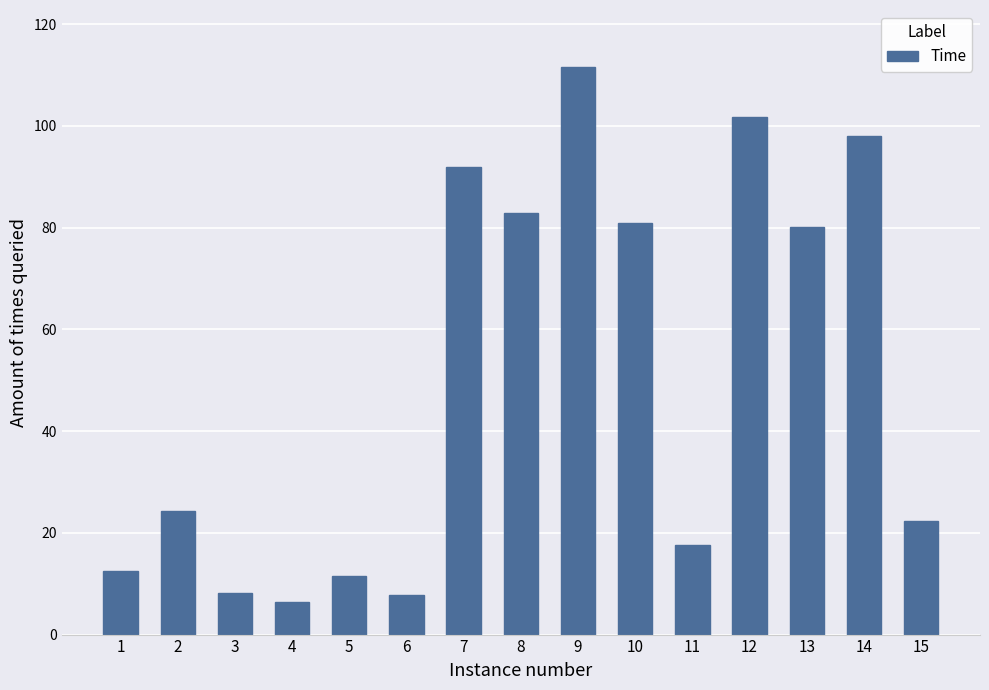

The value at 2 is 24.2. True or false?

True